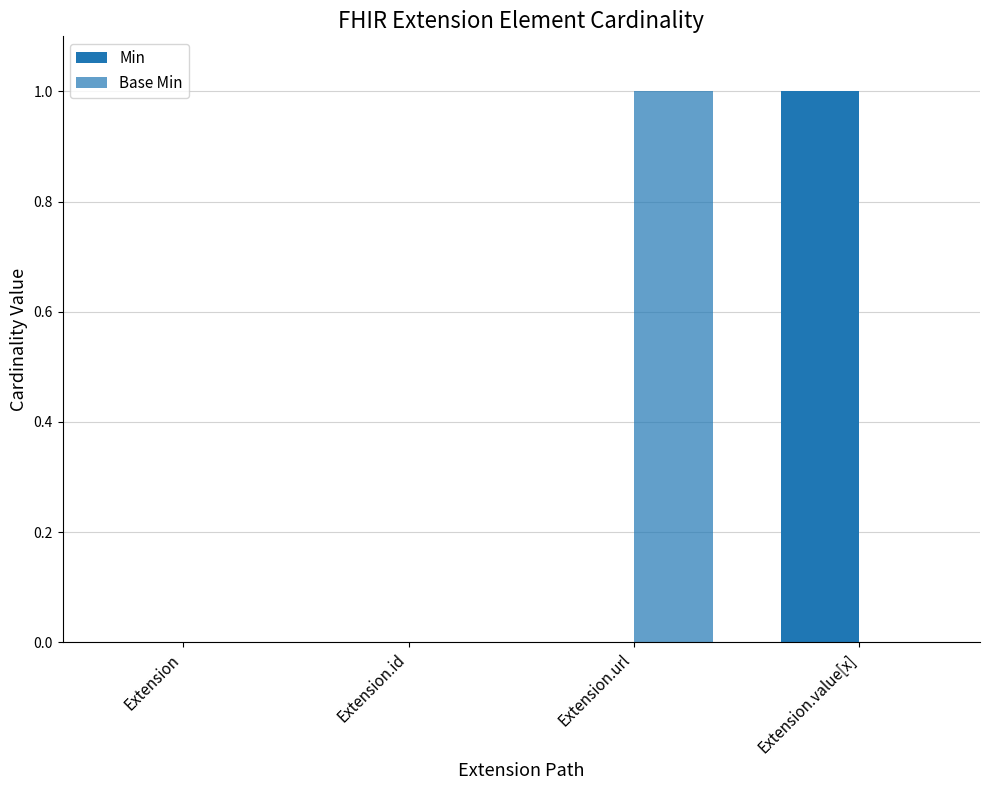

What position from the left is Extension.url?

3